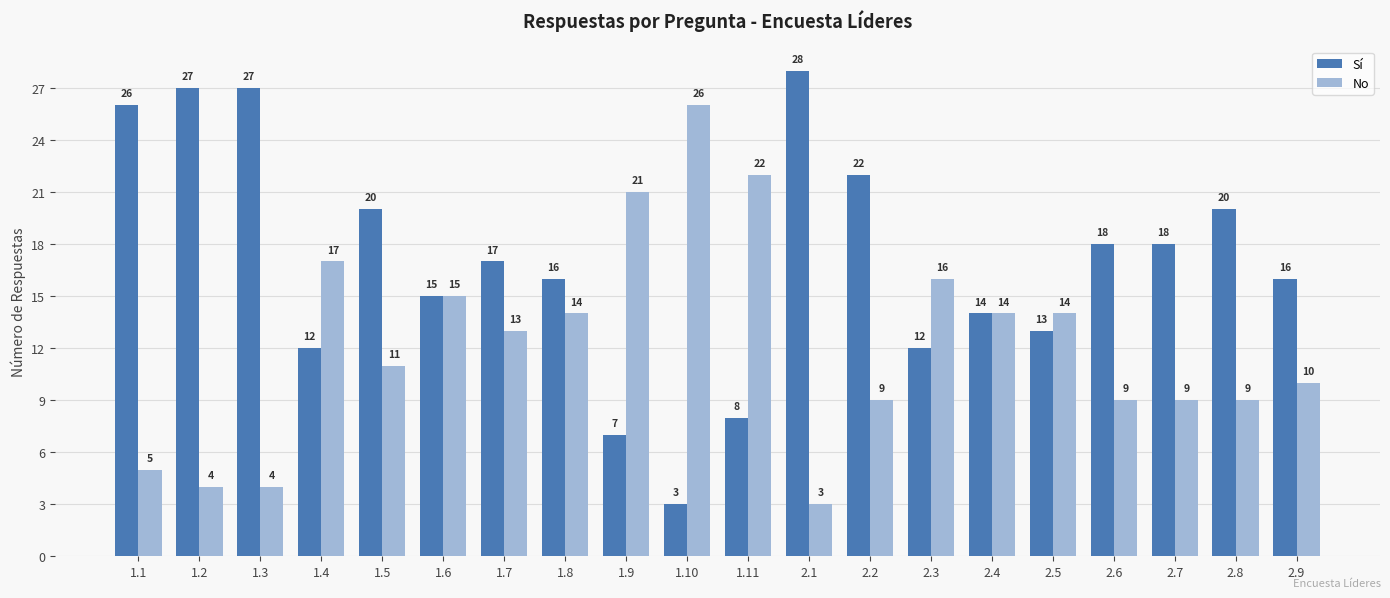

How many data points in No are less than 13?

10